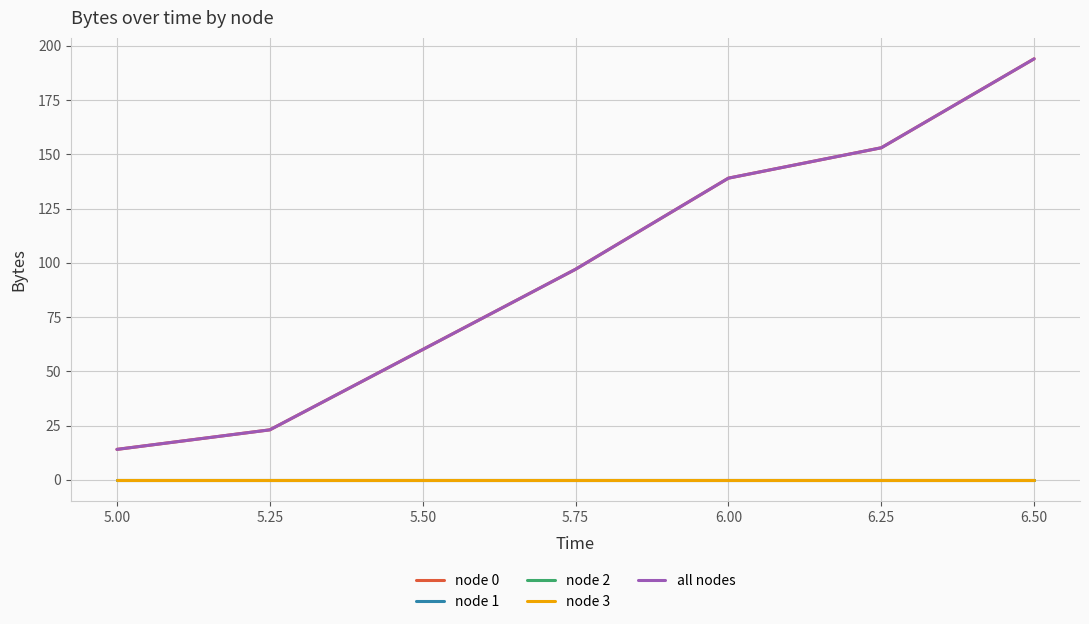

How many lines are shown in the chart?

5